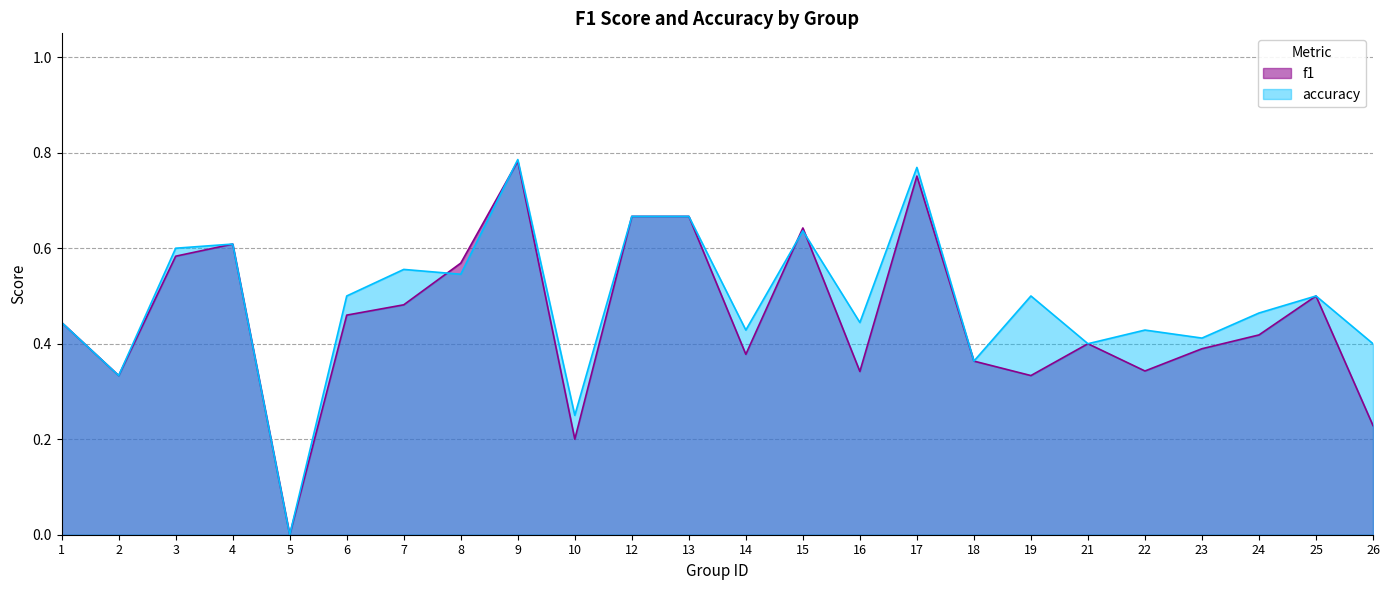

At how many categories does at least one series exceed 0?

23